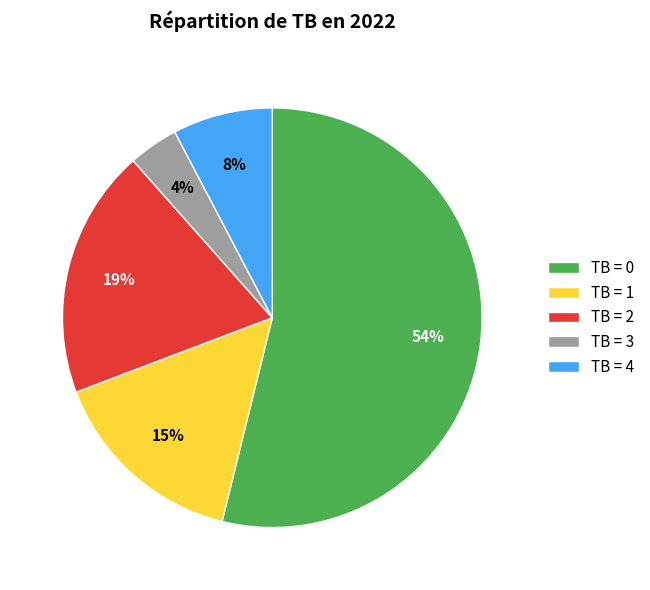

What is the ratio of the value at TB = 0 to the value at TB = 2?

2.8